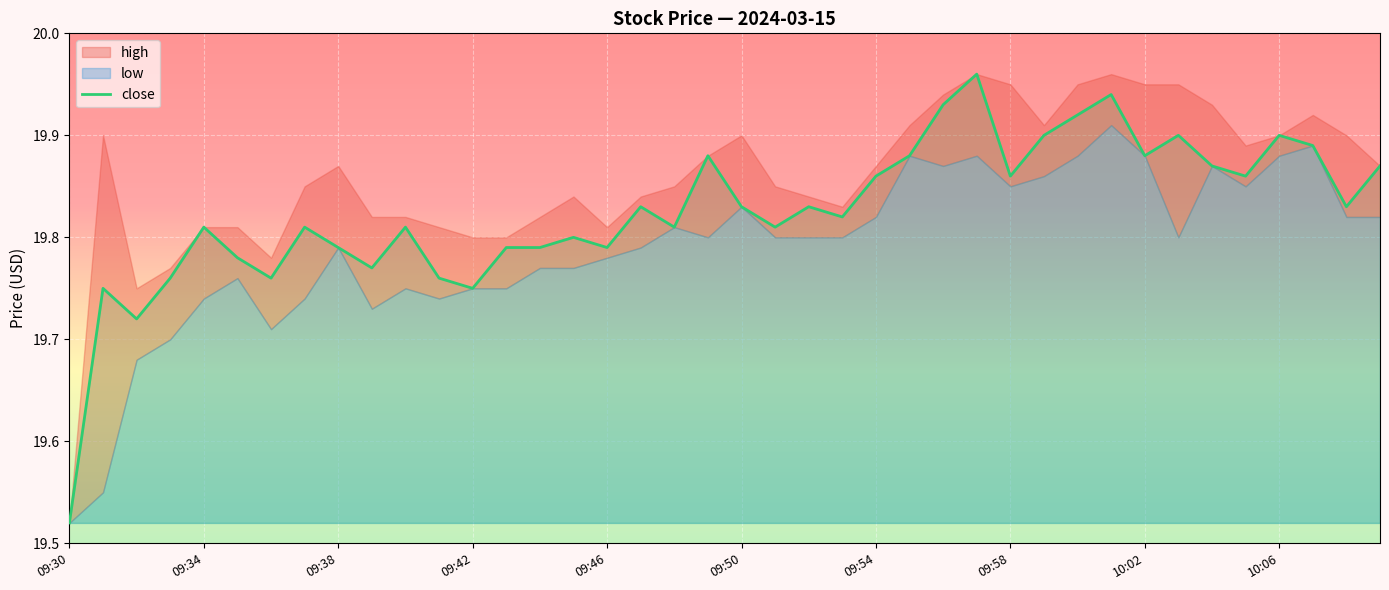

The value of close at 10:06 is 8.1. True or false?

False